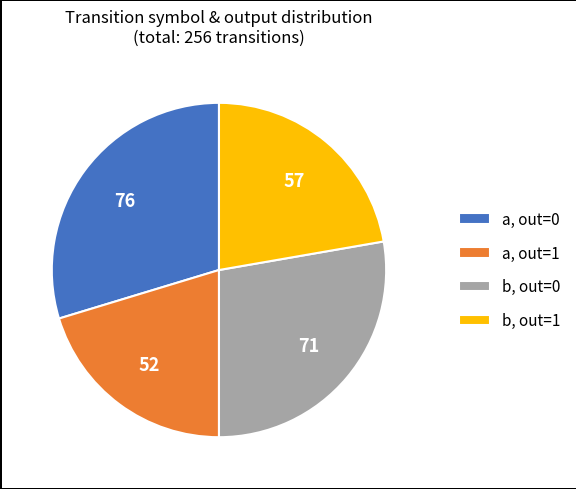

Do a, out=0 and b, out=0 together represent more than half of the pie?

Yes